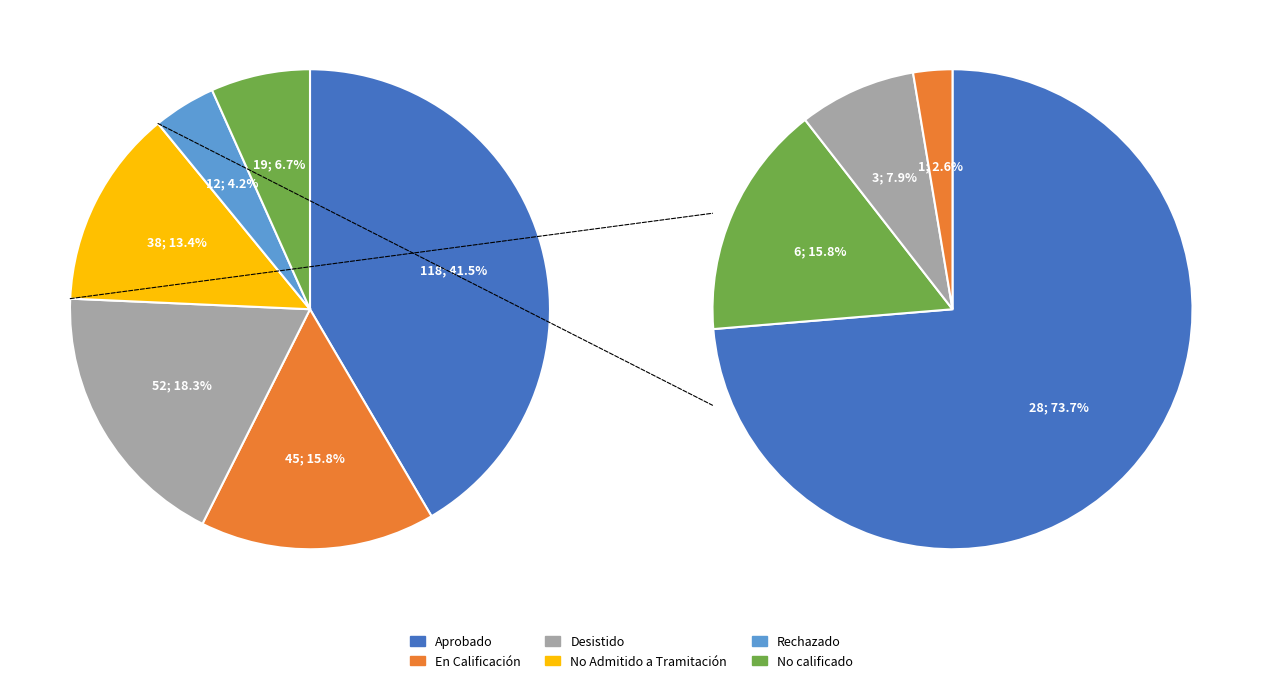

To the nearest percent, what is the difference between the Rechazado and En Calificación slice percentages?

12%